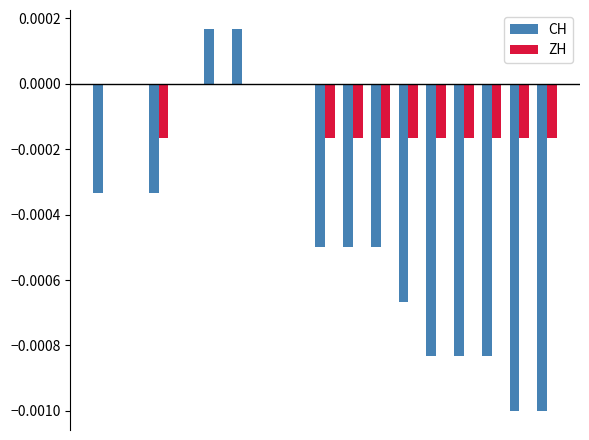

Which series has the largest total across all categories?

ZH